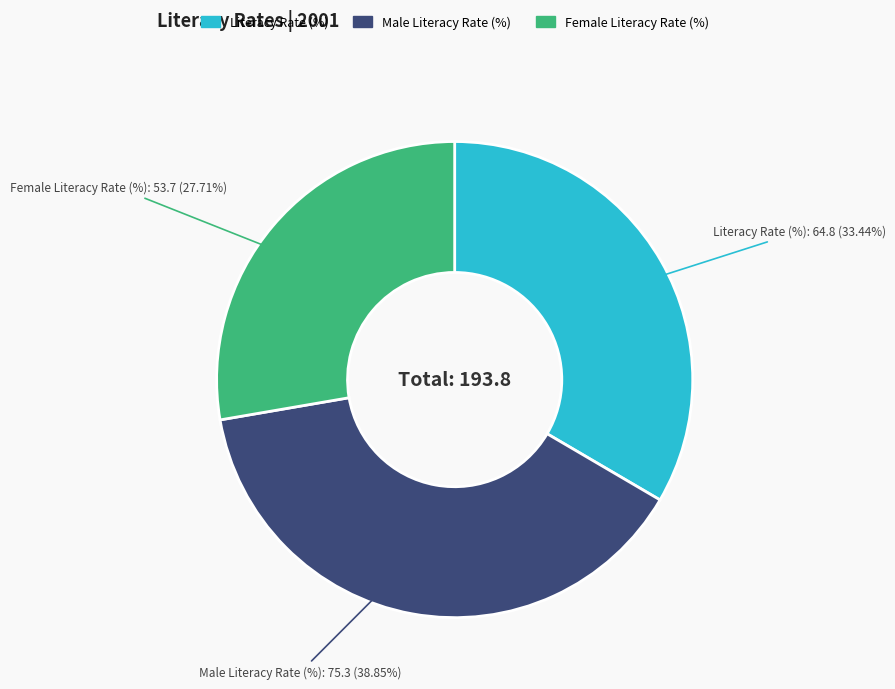

To the nearest percent, what is the average slice percentage?

33%